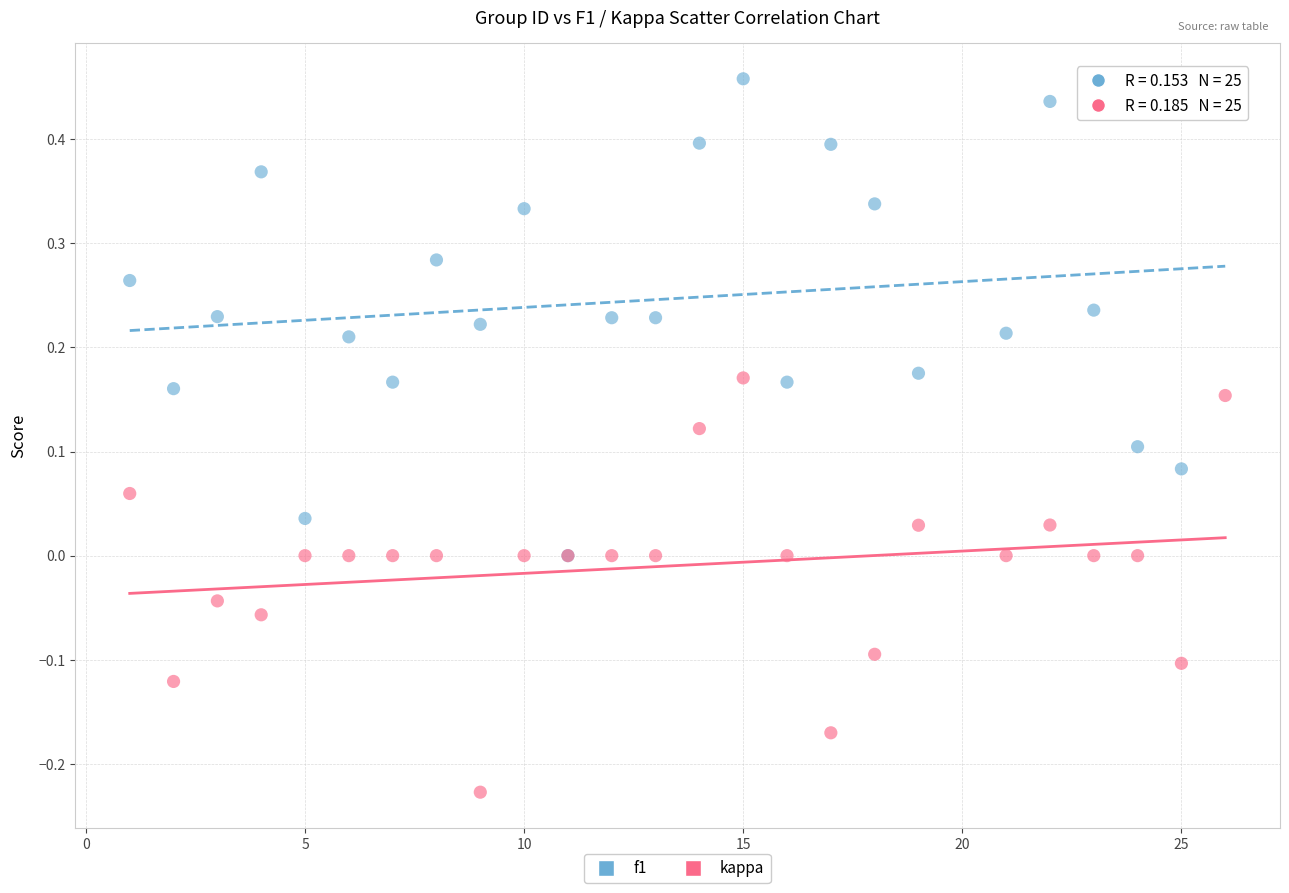

Which series reaches the maximum Y coordinate?

f1